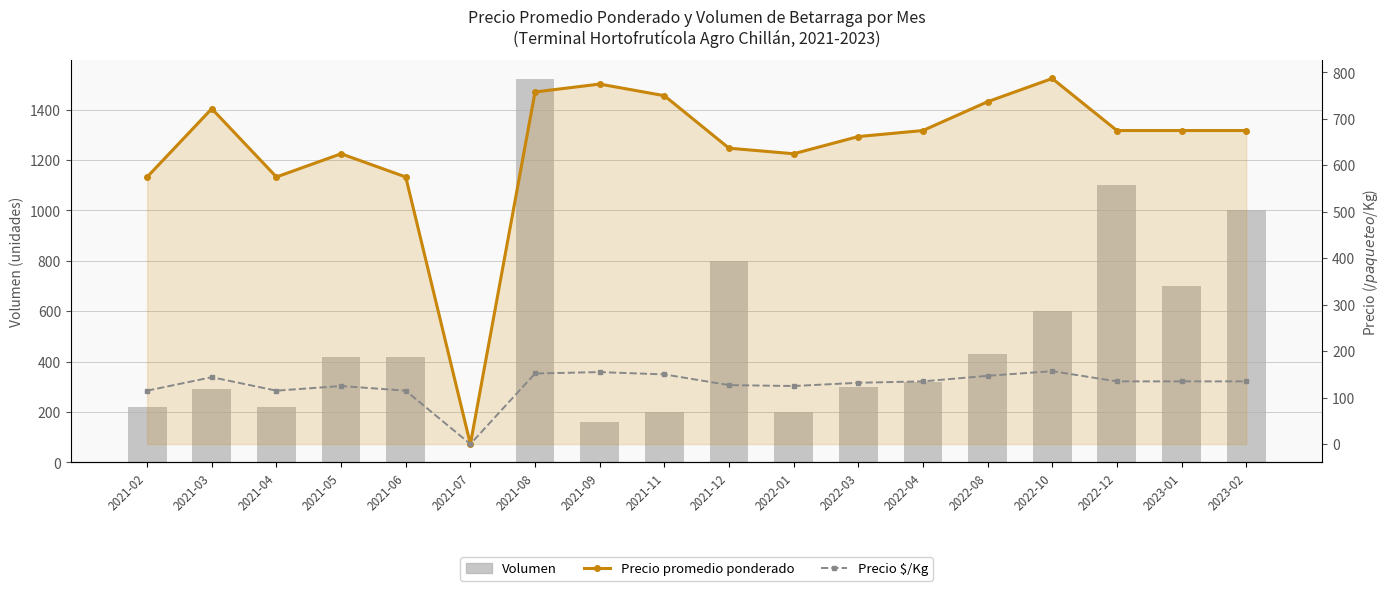

What is the value of the Precio promedio ponderado bar at the 2nd from the left?

722